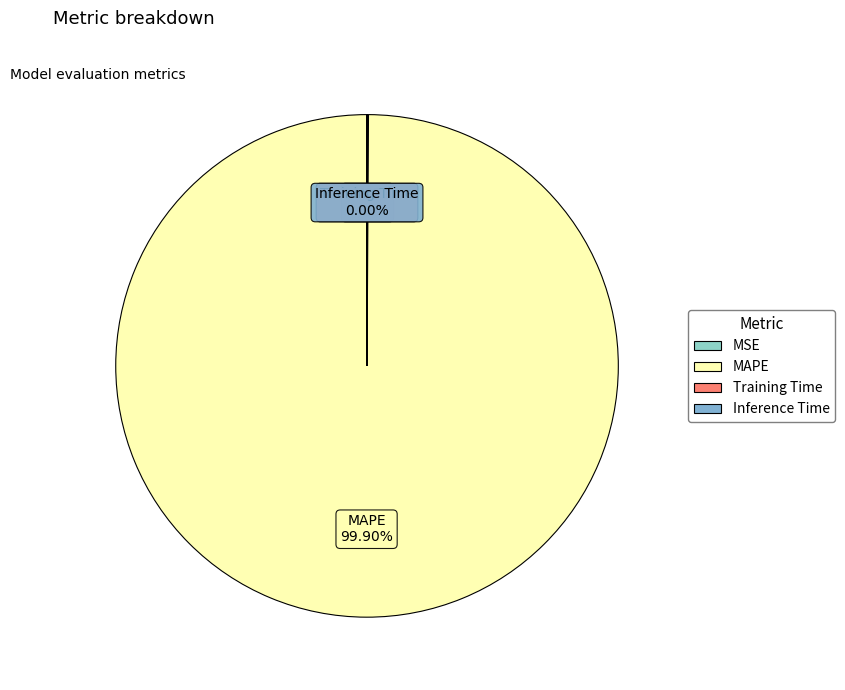

Which category has the biggest portion of the pie?

MAPE